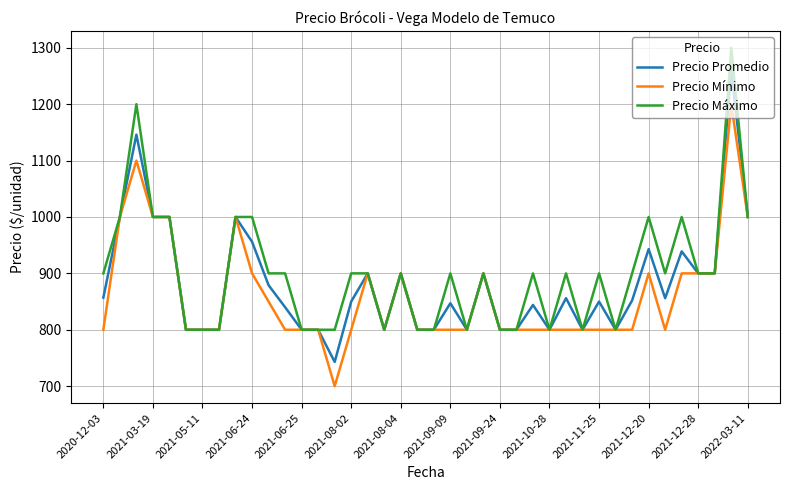

What is the smallest value displayed?

700